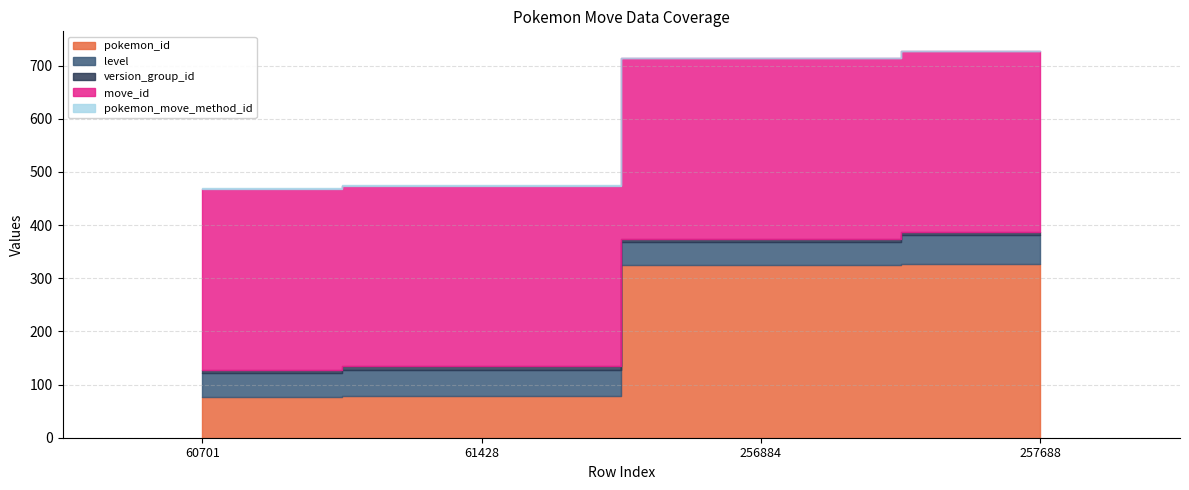

How many distinct data groups are displayed?

5